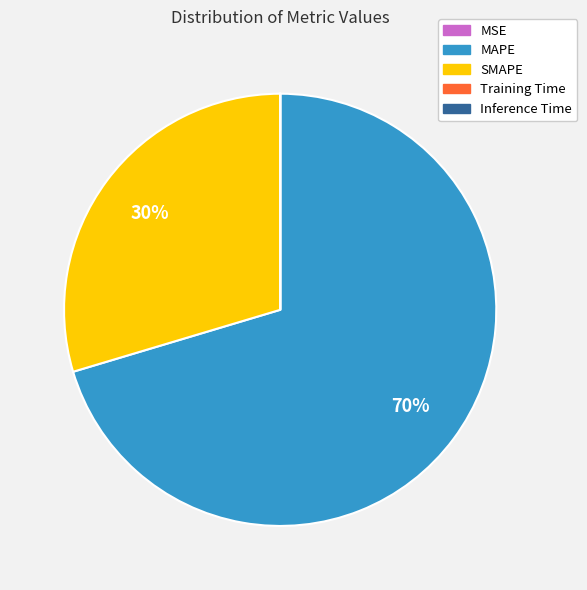

To the nearest percent, what is the difference between the largest and smallest slice percentages?

70%